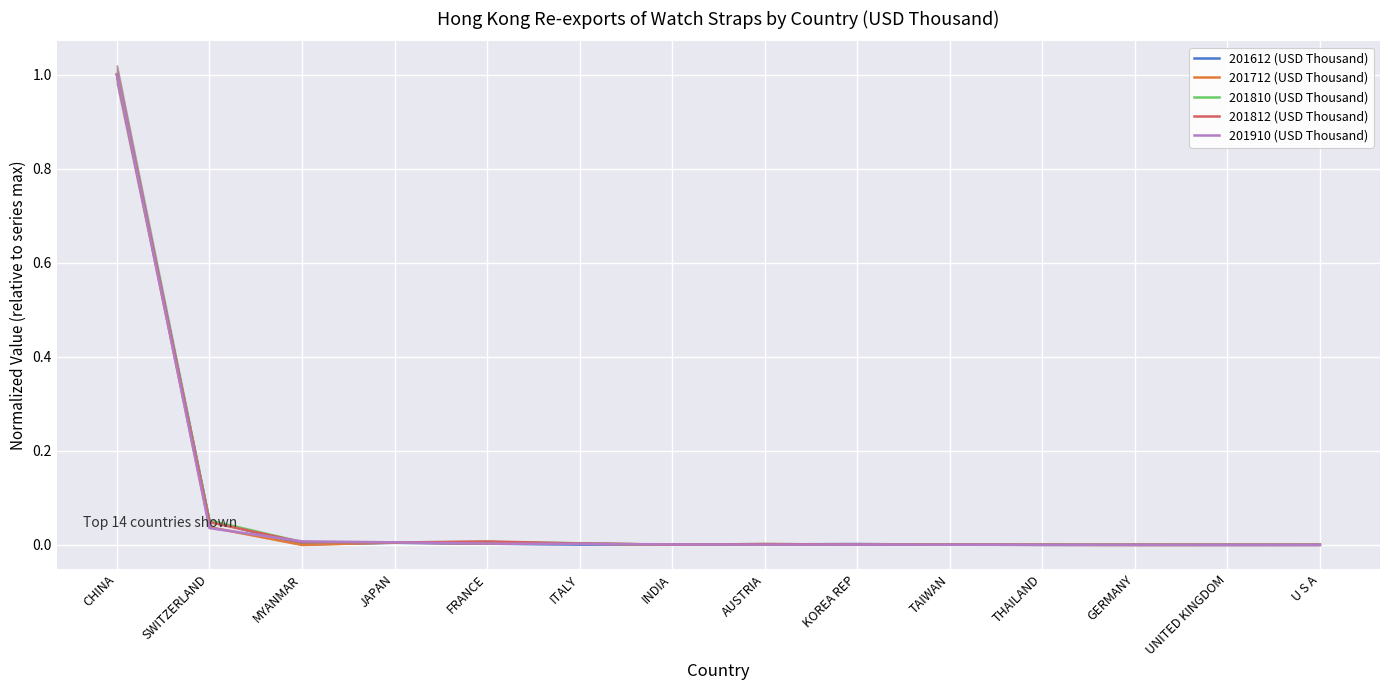

Is it true that 201712 (USD Thousand) equals 0.0 at FRANCE?

True